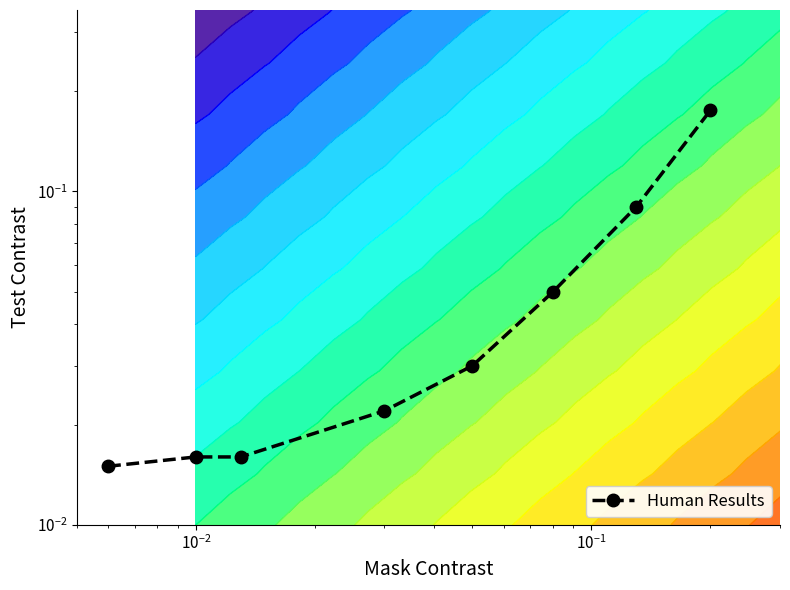

What is the greatest value displayed?

0.2